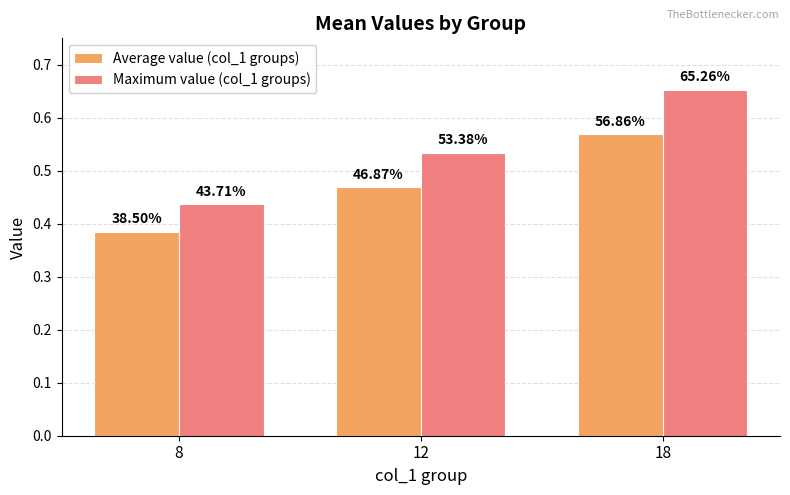

At which category is the sum across all series the highest?

18